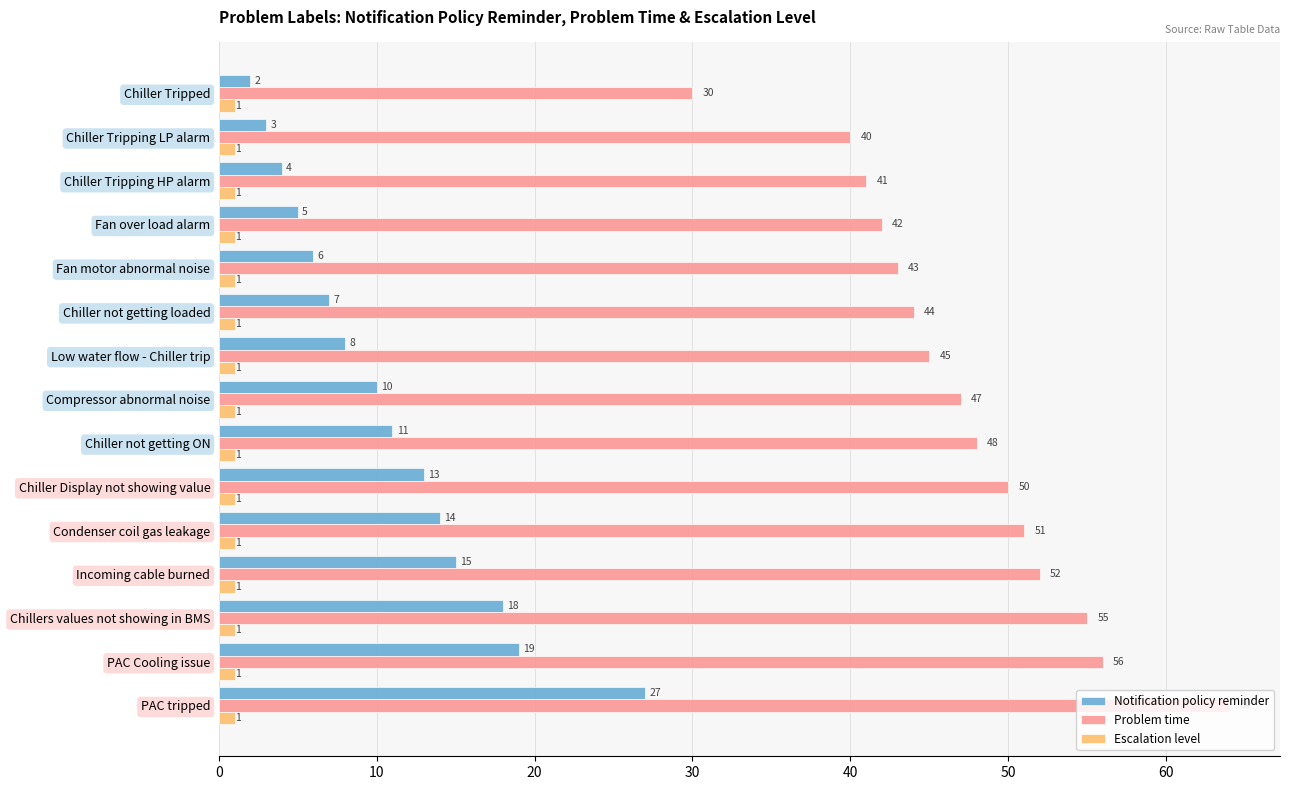

What is the difference between the highest and lowest values at Chiller not getting ON?

47